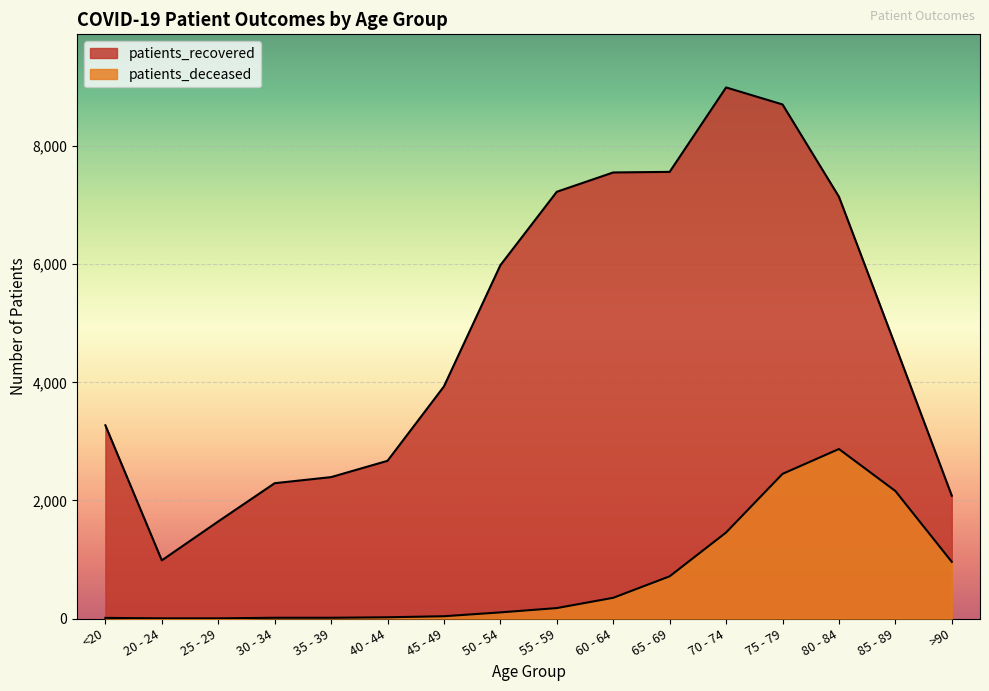

True or false: patients_deceased and patients_recovered intersect in this chart.

False